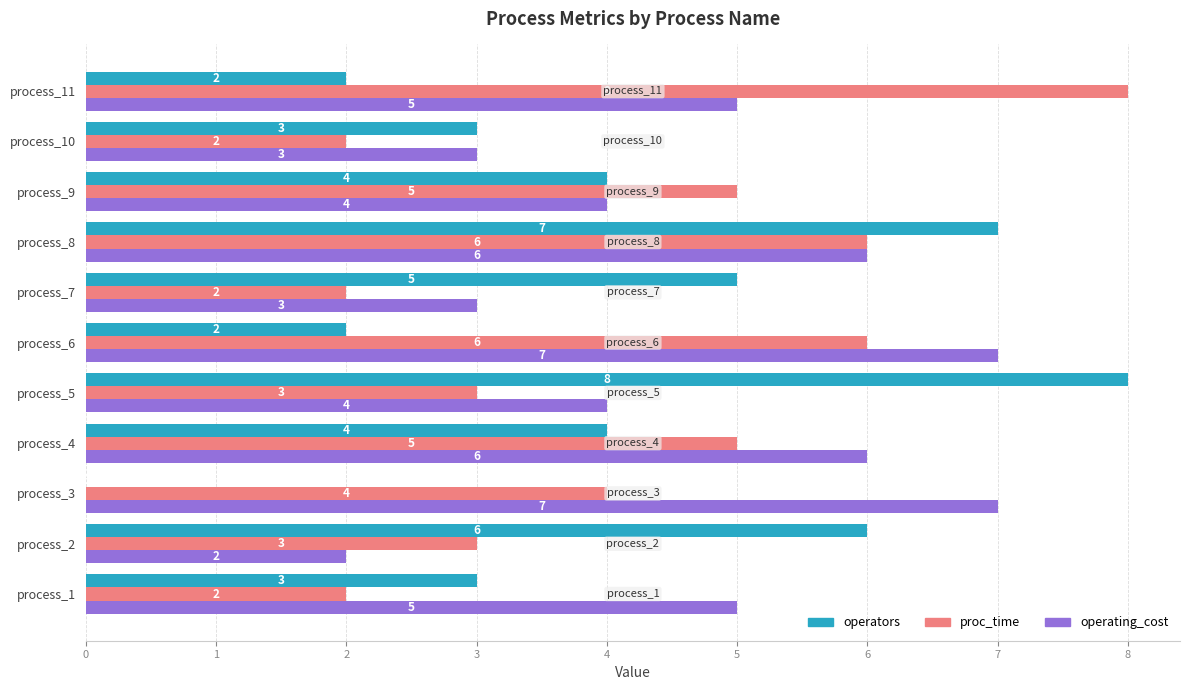

How many distinct data groups are displayed?

3